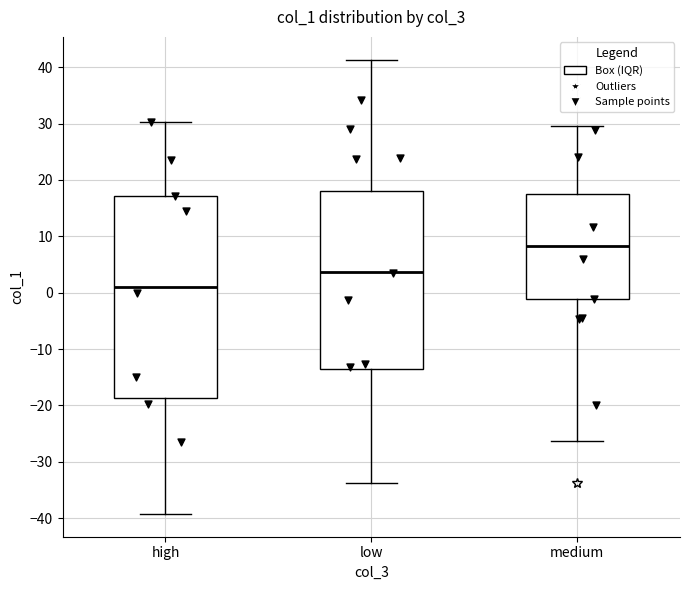

Which box's median line is the highest?

medium